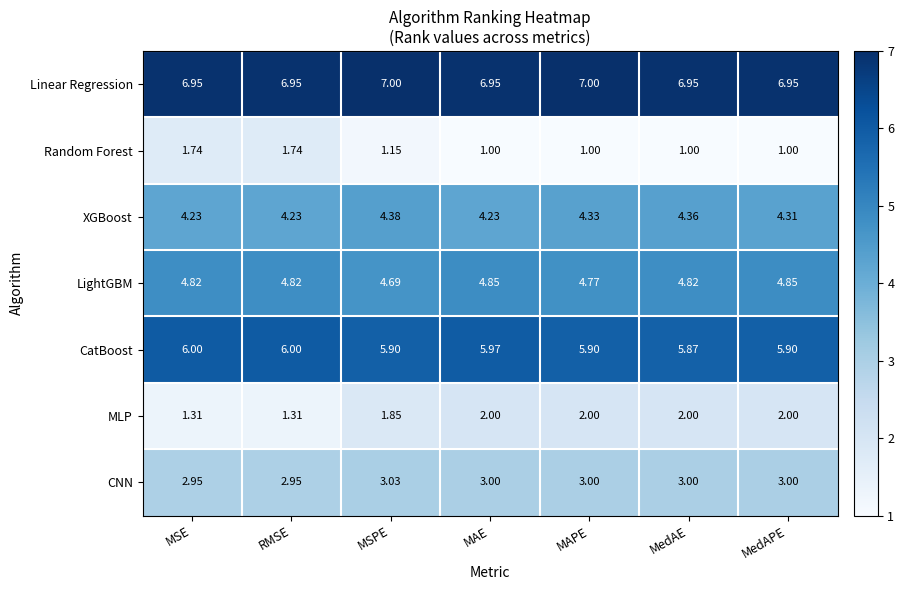

Is the value of Random Forest at MSE greater than the value of CNN at MSPE?

No